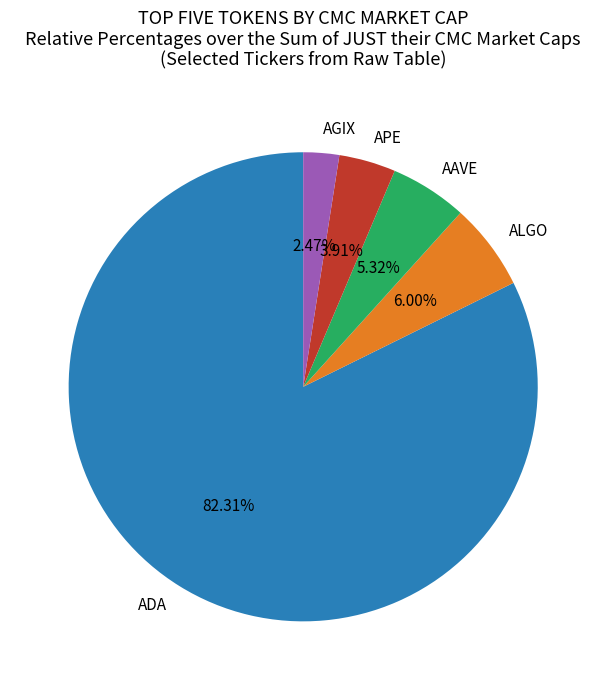

To the nearest percent, what percentage of the pie is AAVE?

5%